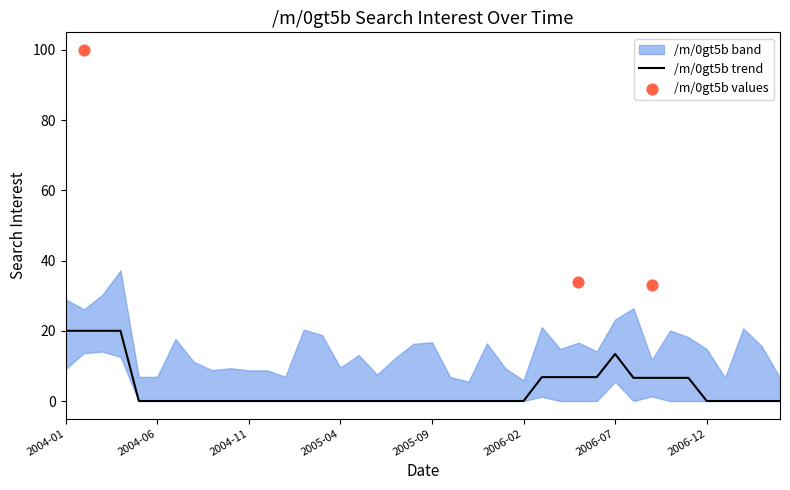

What is the change in value from 2004-02 to 2006-04?

-100